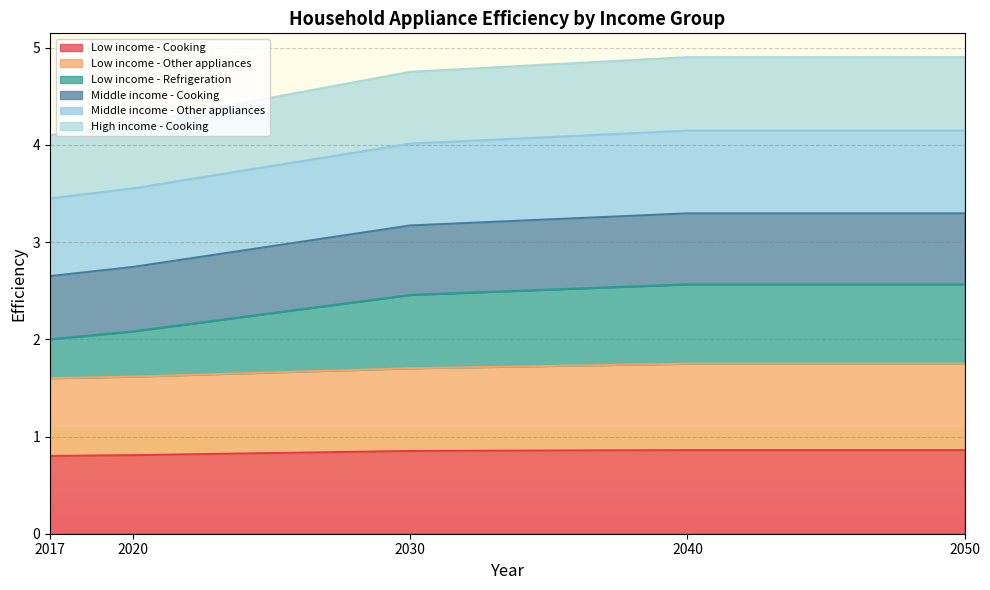

What is the total value across all series at 2017?

4.1